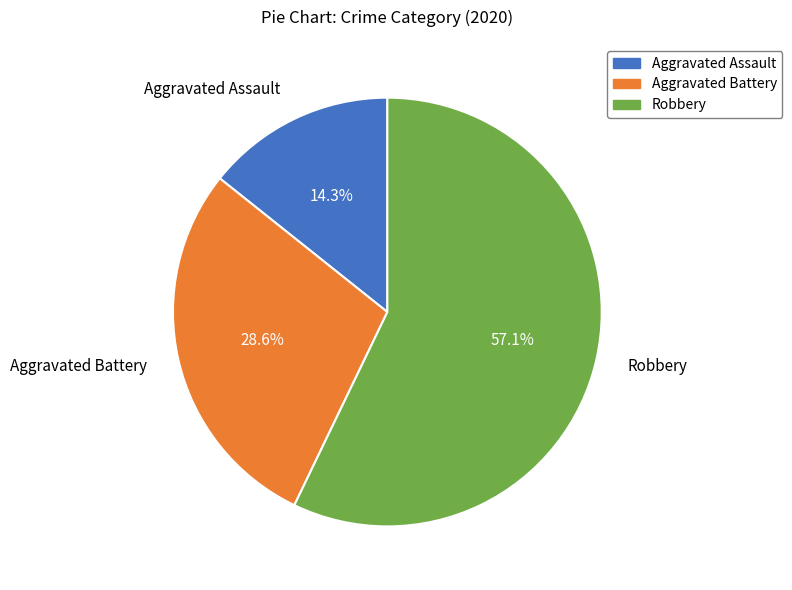

Count the number of slices in the pie.

3